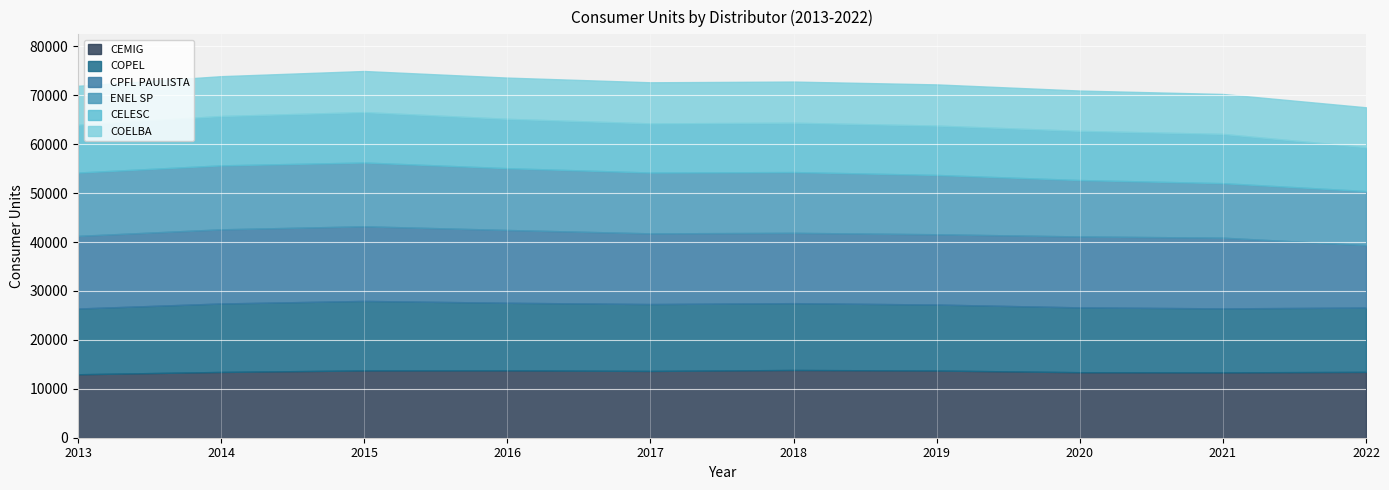

Rank the series by their maximum value, from highest to lowest.

CPFL PAULISTA, COPEL, CEMIG, ENEL SP, CELESC, COELBA